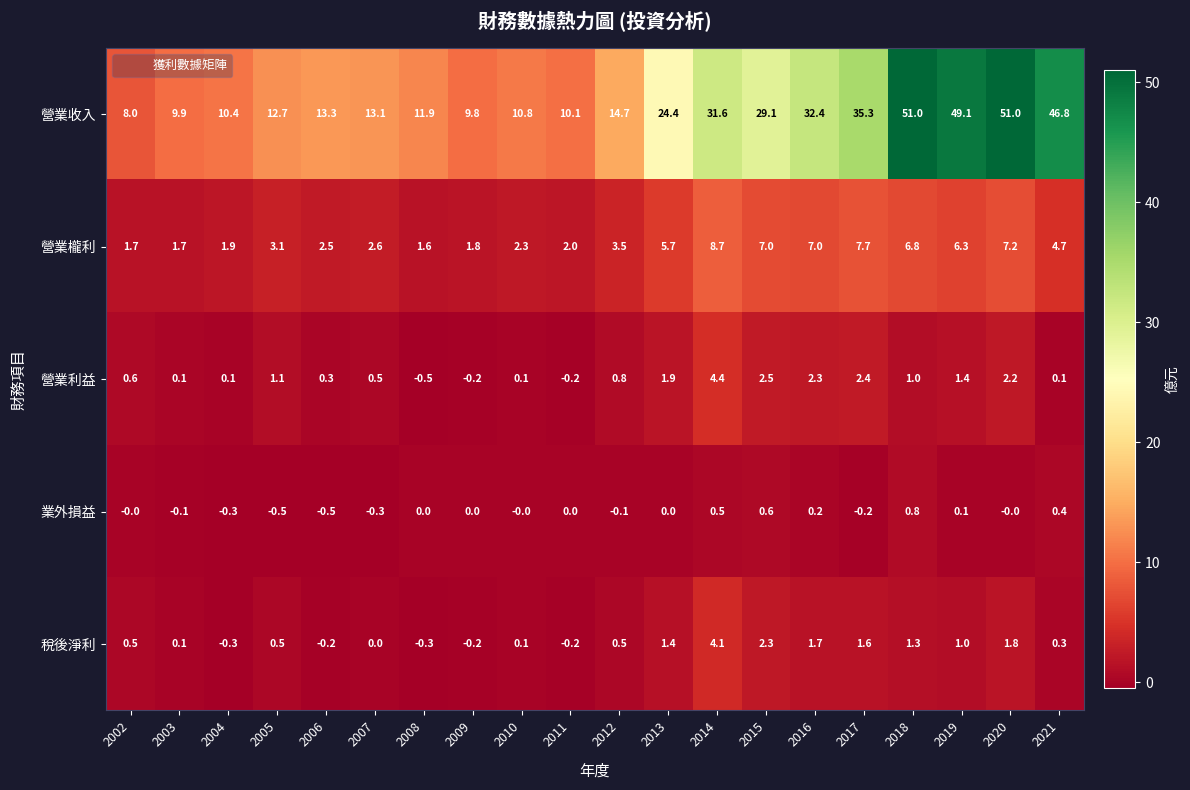

What is the lowest value of the 業外損益 series?

-0.5